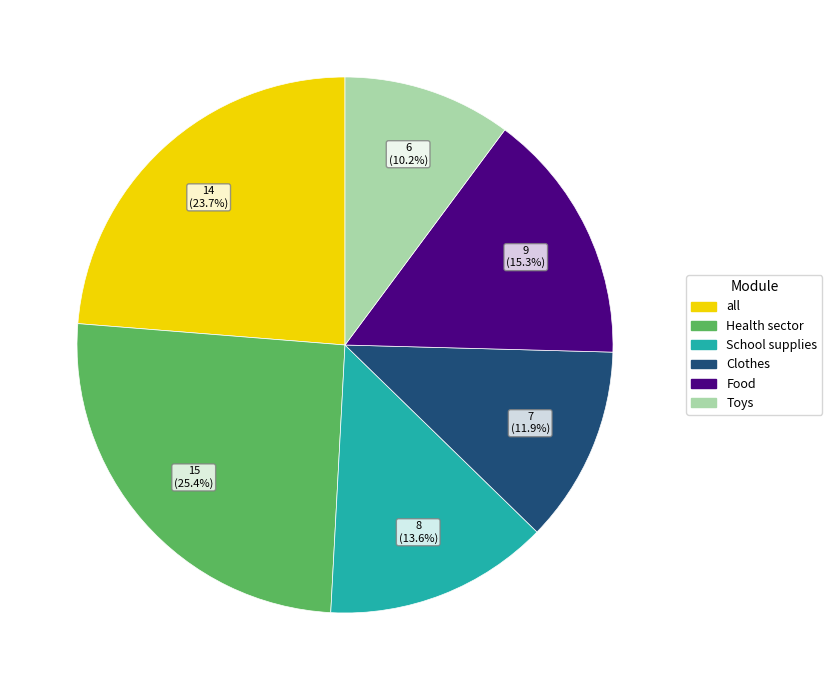

Count the number of slices in the pie.

6